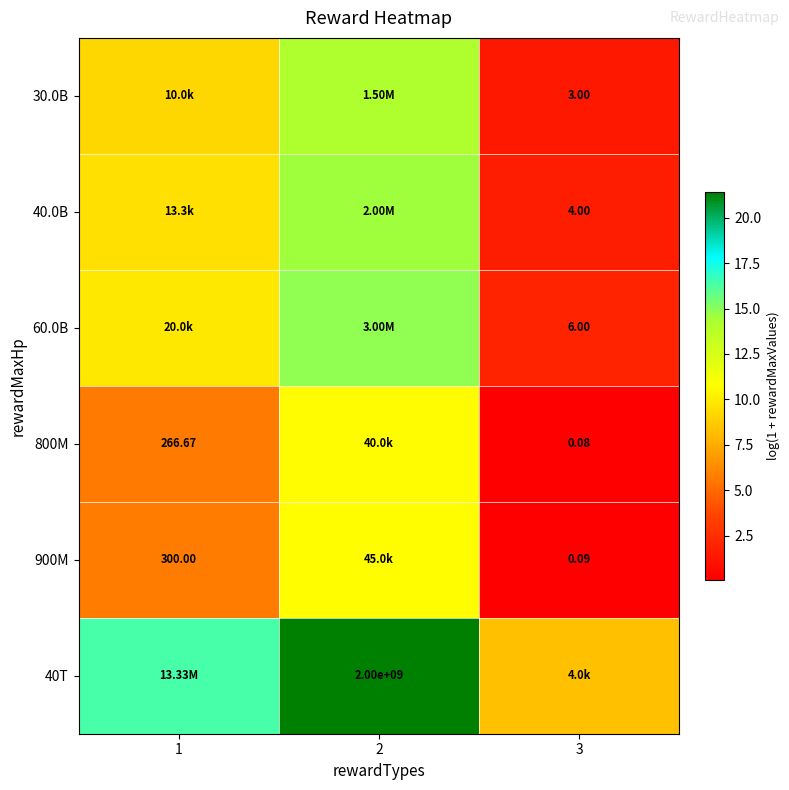

How many data points does each series have?

3